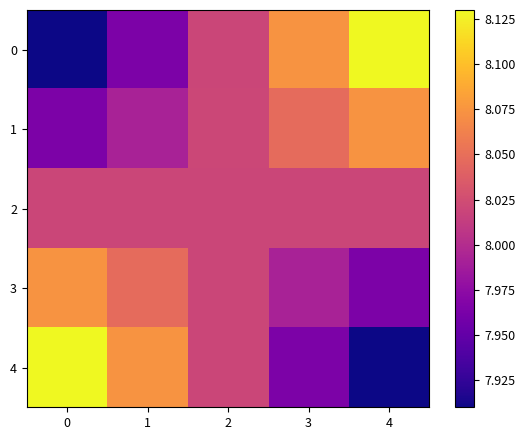

Which has a higher value, 4 or 1?

4